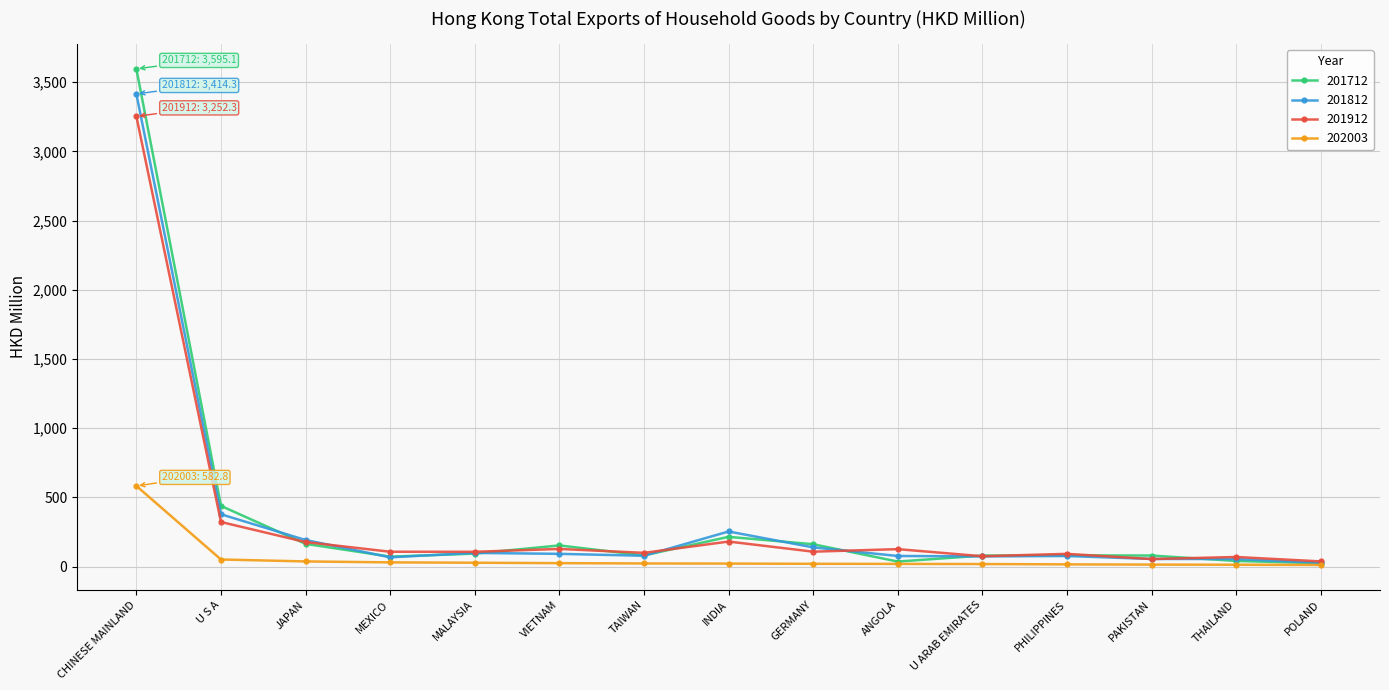

What are all the series names shown in the legend?

201712, 201812, 201912, 202003